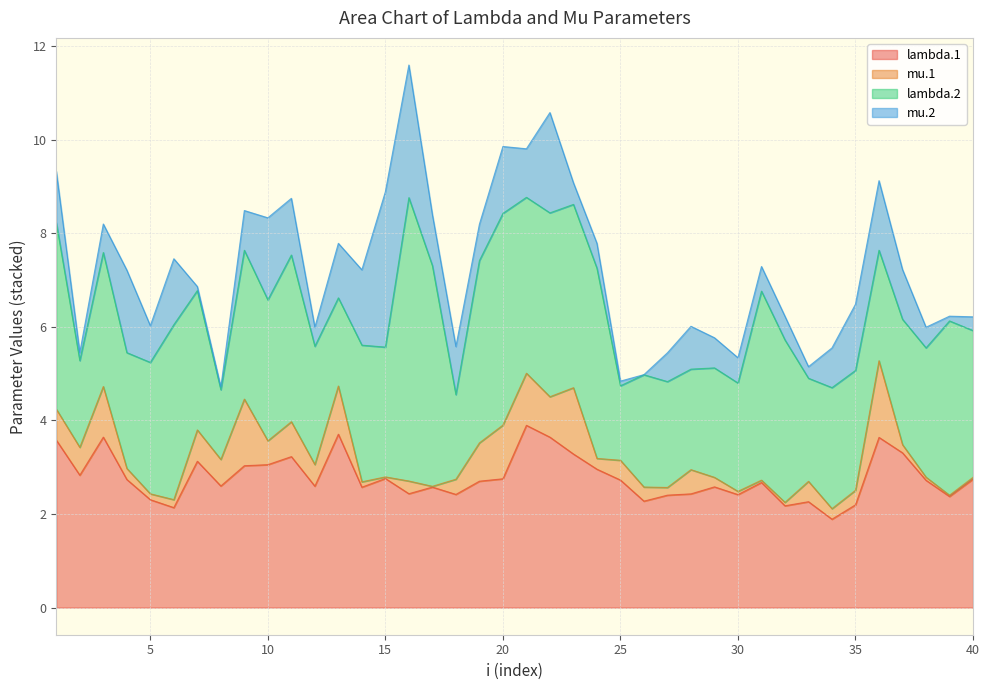

What are all the series names shown in the legend?

lambda.1, mu.1, lambda.2, mu.2